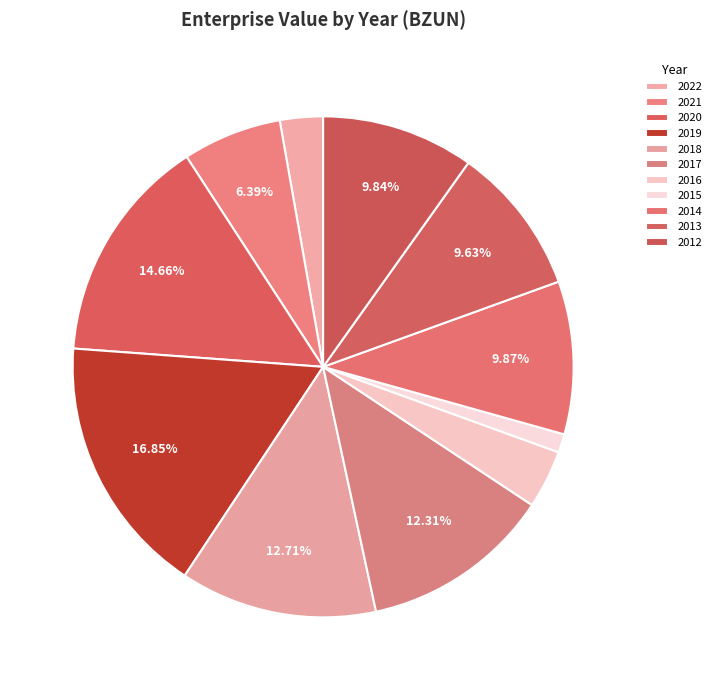

True or false: 2015 accounts for 11% of the total.

False